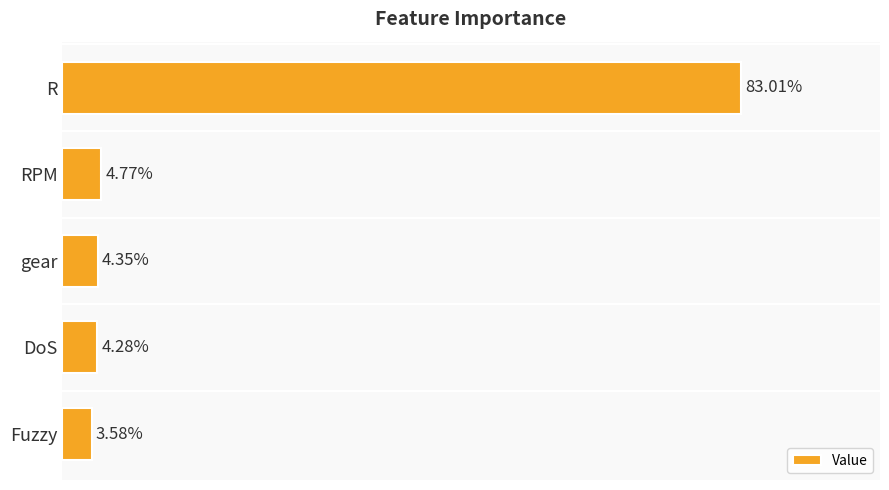

List the labels in order of value, smallest first.

Fuzzy, DoS, gear, RPM, R